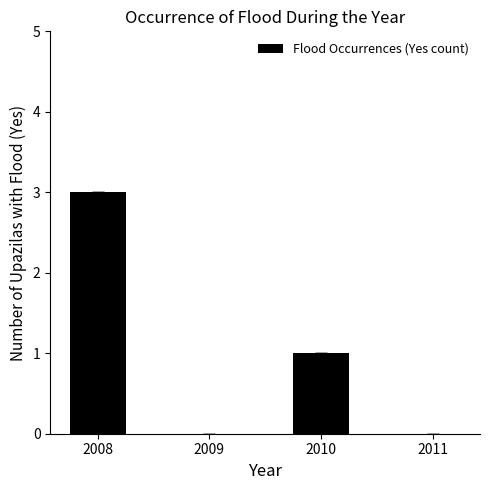

Is it true that the value at 2011 is -1?

False